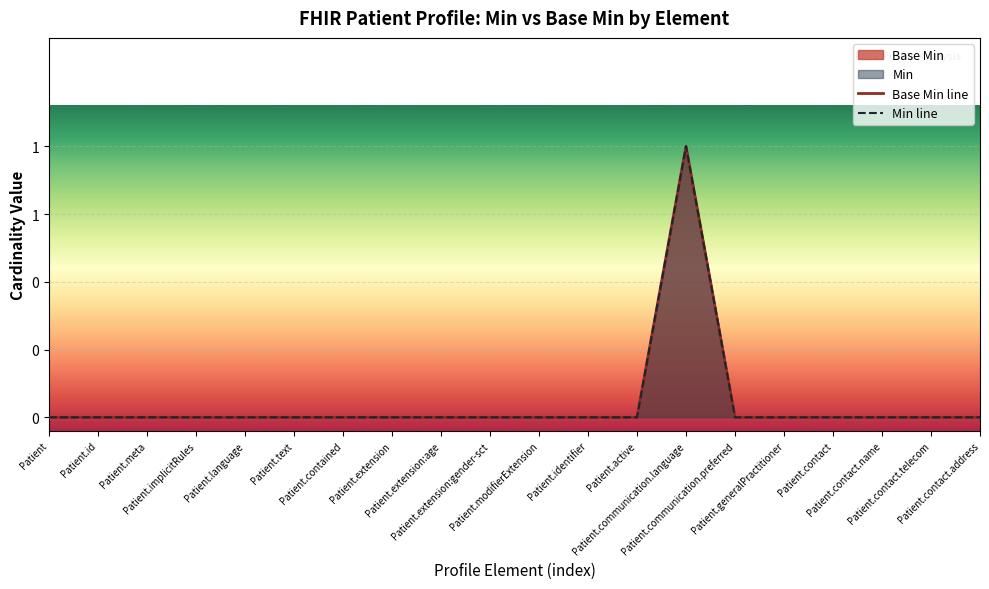

How many lines are shown in the chart?

2